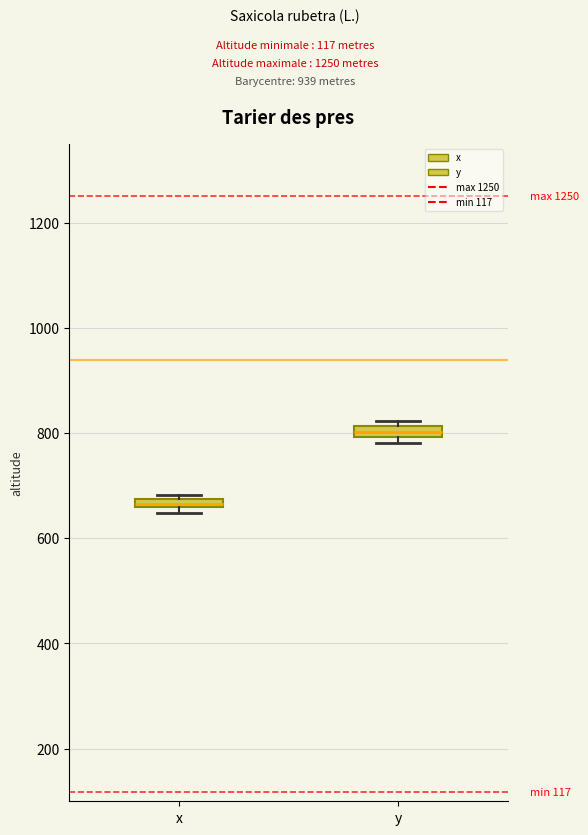

Which box has the highest median line?

y